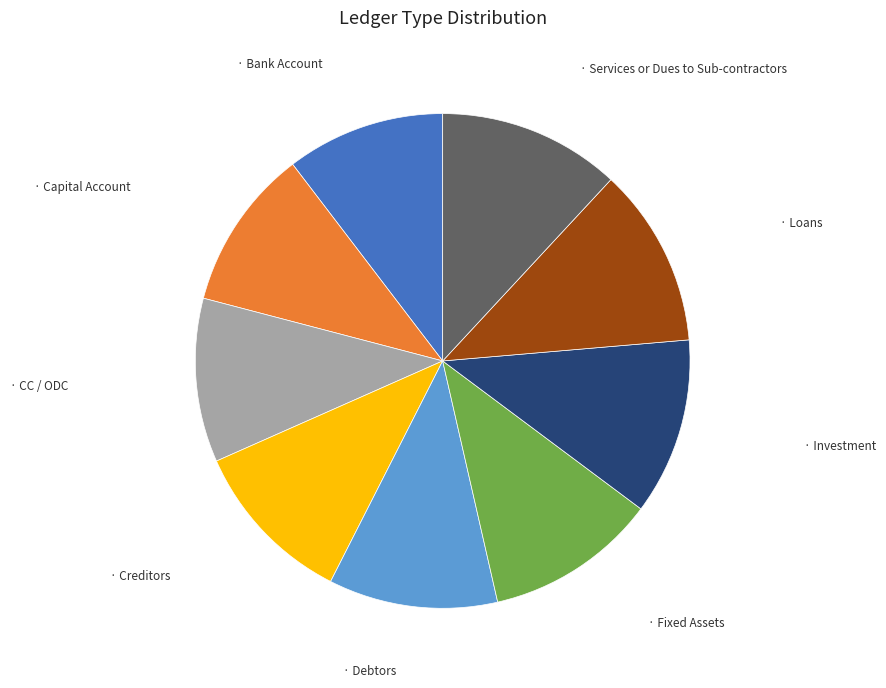

Is there a majority slice in this chart?

No